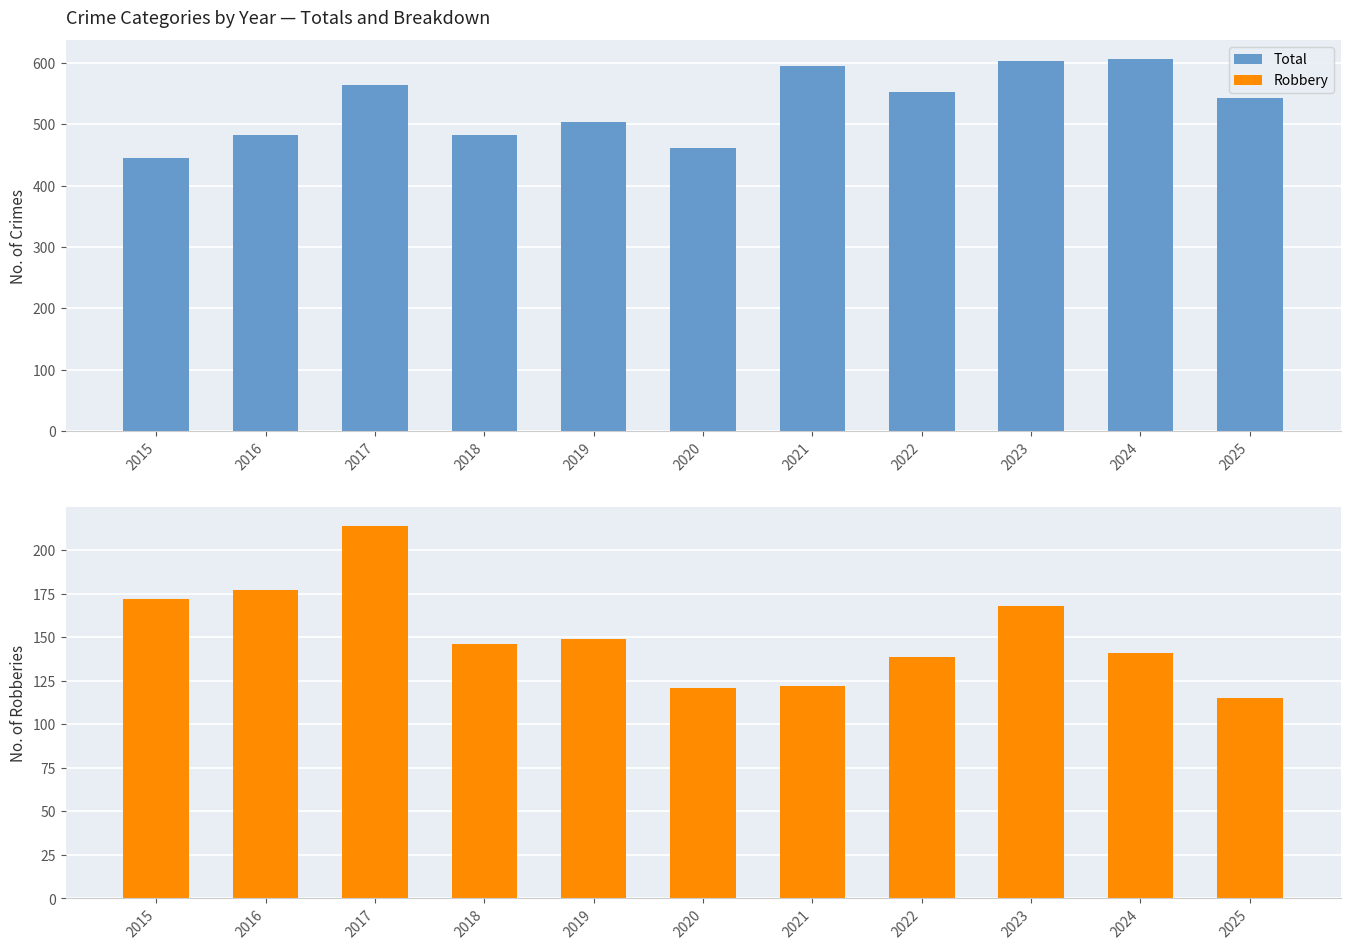

What is the sum of the Robbery values at 2021 and 2022?

261